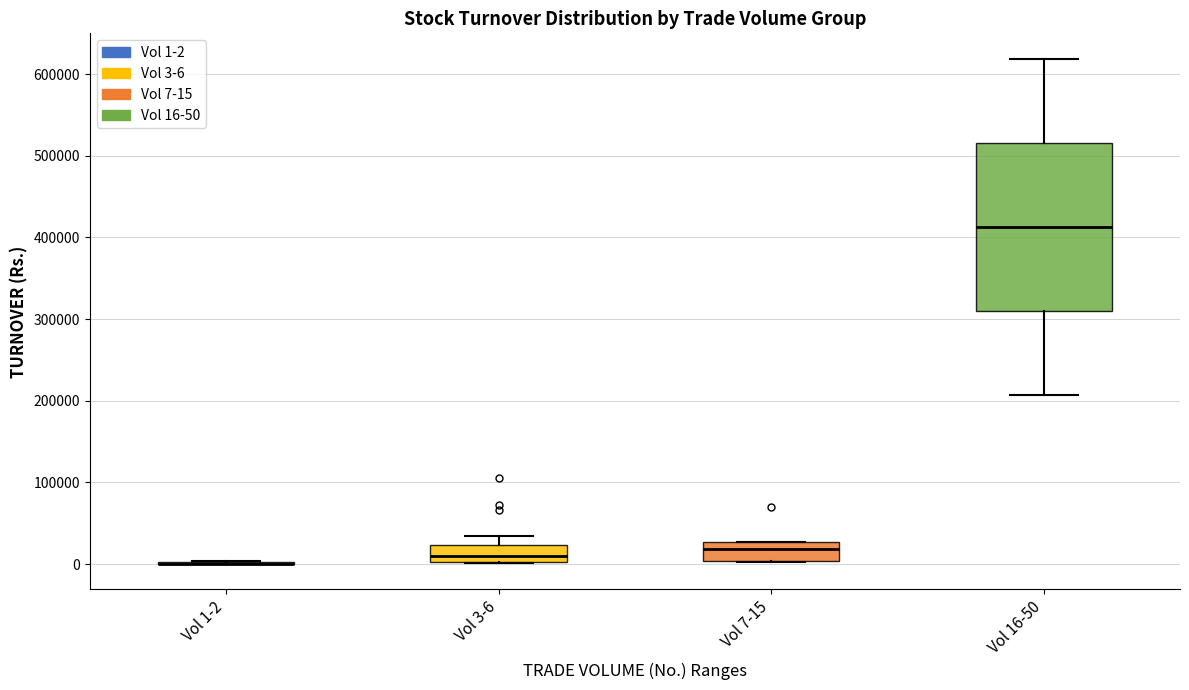

Where does the median line of the box for Vol 16-50 sit on the y-axis? The values are not printed on the chart, so give them approximately, as read against the axis.

410000